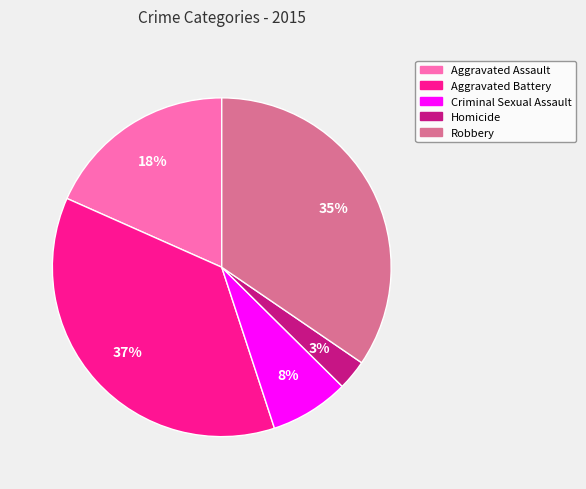

Is the sum of Homicide and Criminal Sexual Assault greater than half?

No